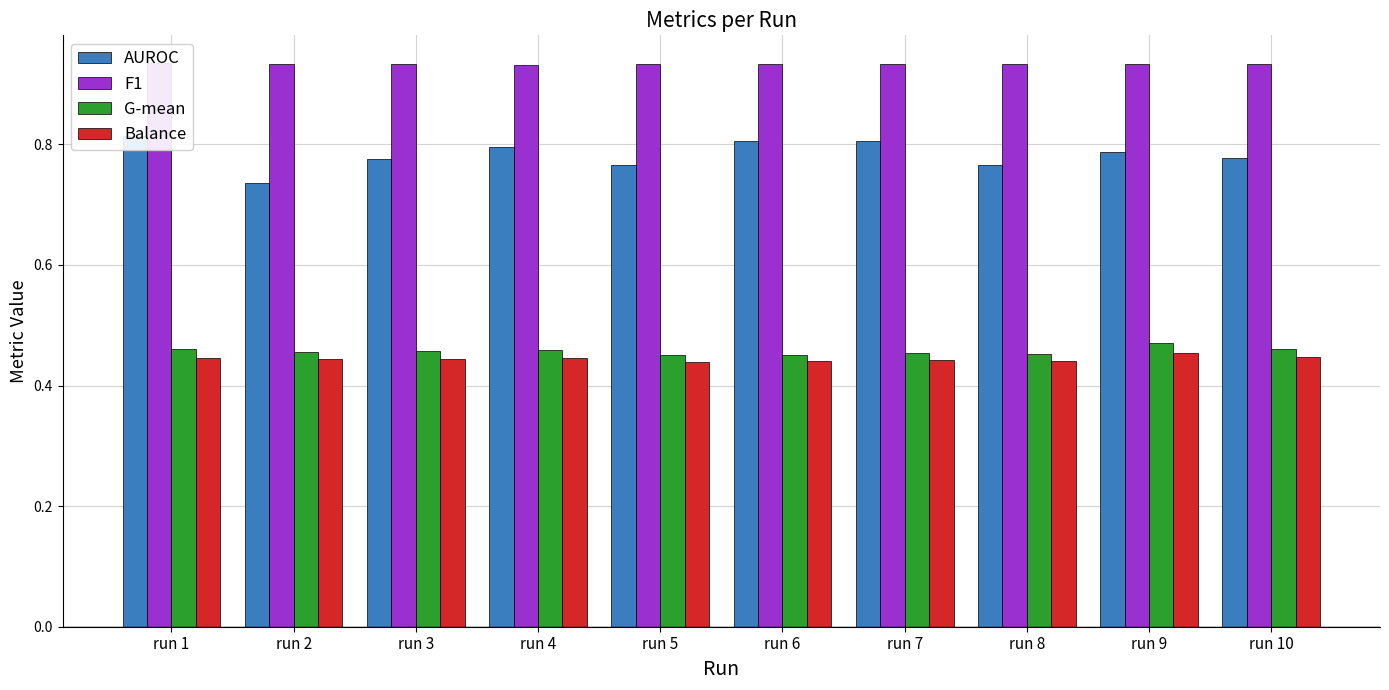

What is the value of the G-mean bar at the 2nd from the left?

0.5